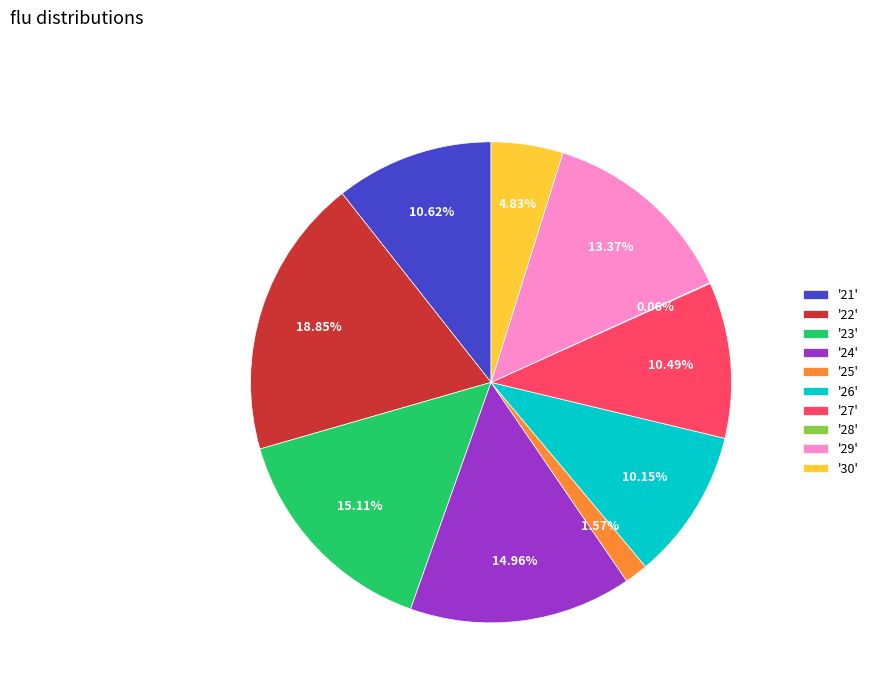

Which category has the biggest portion of the pie?

'22'